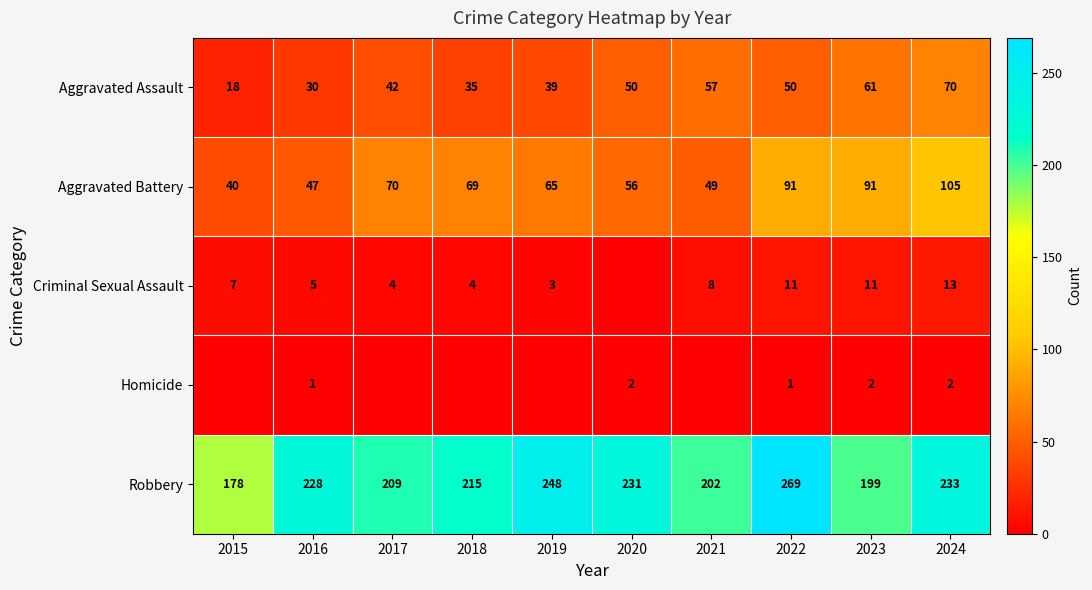

What is the spread (max minus min) of values at 2015?

178